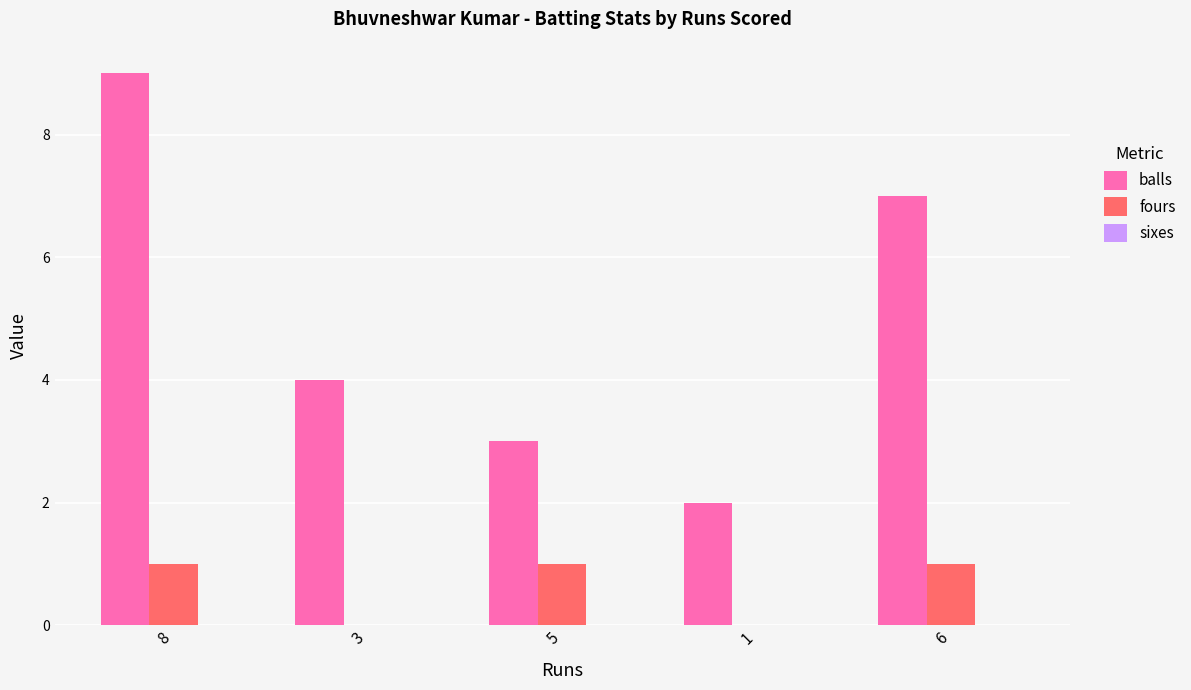

At which category is the sum across all series the highest?

8